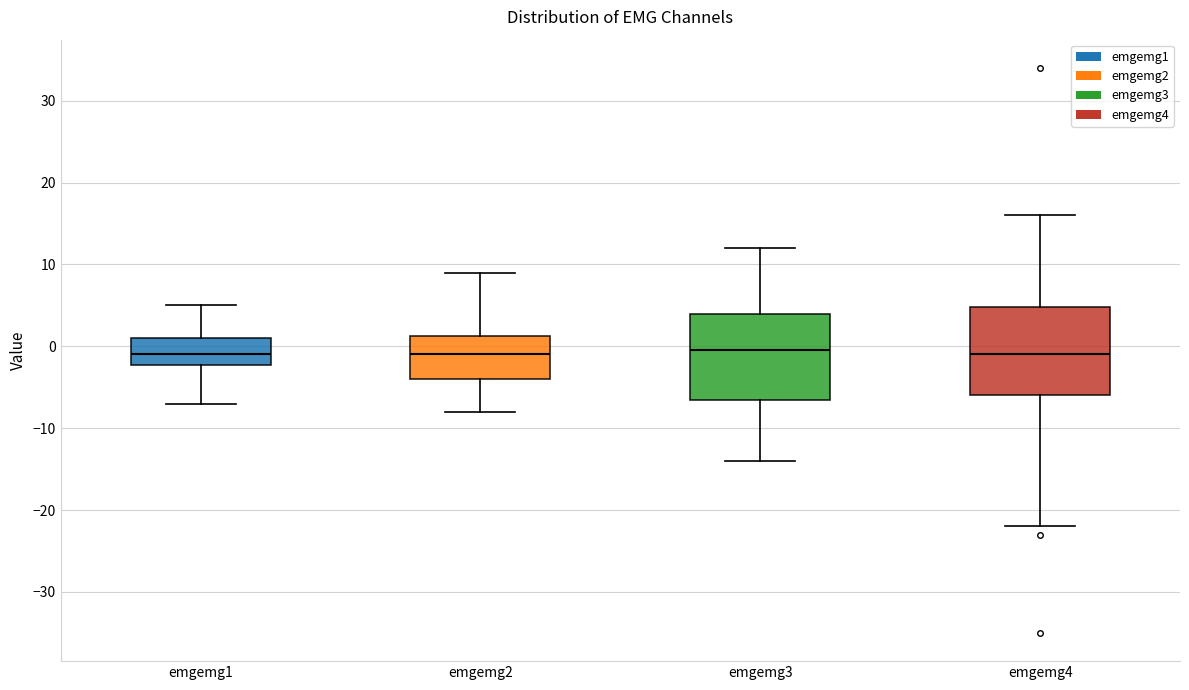

Reading left to right, transcribe this box plot: for each box, give where its median line is, the range the box spans, and where its two whiskers end, as read against the y-axis. The values are not printed on the chart, so give them approximately, as read against the axis.

emgemg1: median -1, box -2 to 1, whiskers -7 to 5
emgemg2: median -1, box -4 to 1, whiskers -8 to 9
emgemg3: median 0, box -6 to 4, whiskers -14 to 12
emgemg4: median -1, box -6 to 5, whiskers -22 to 16